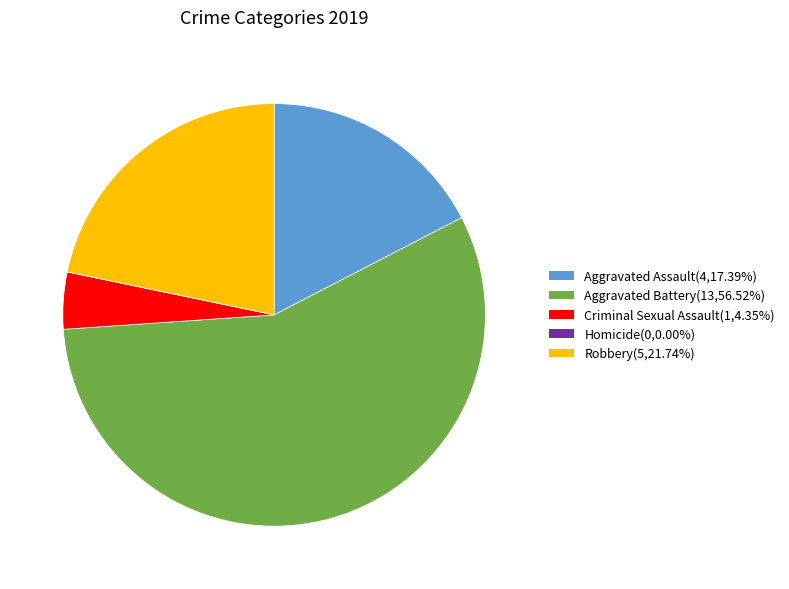

Does any single category account for the majority?

Yes